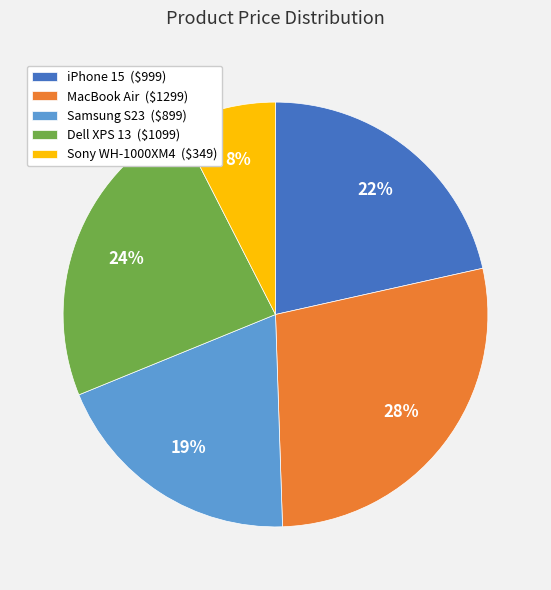

True or false: Sony WH-1000XM4 ($349) accounts for 22% of the total.

False